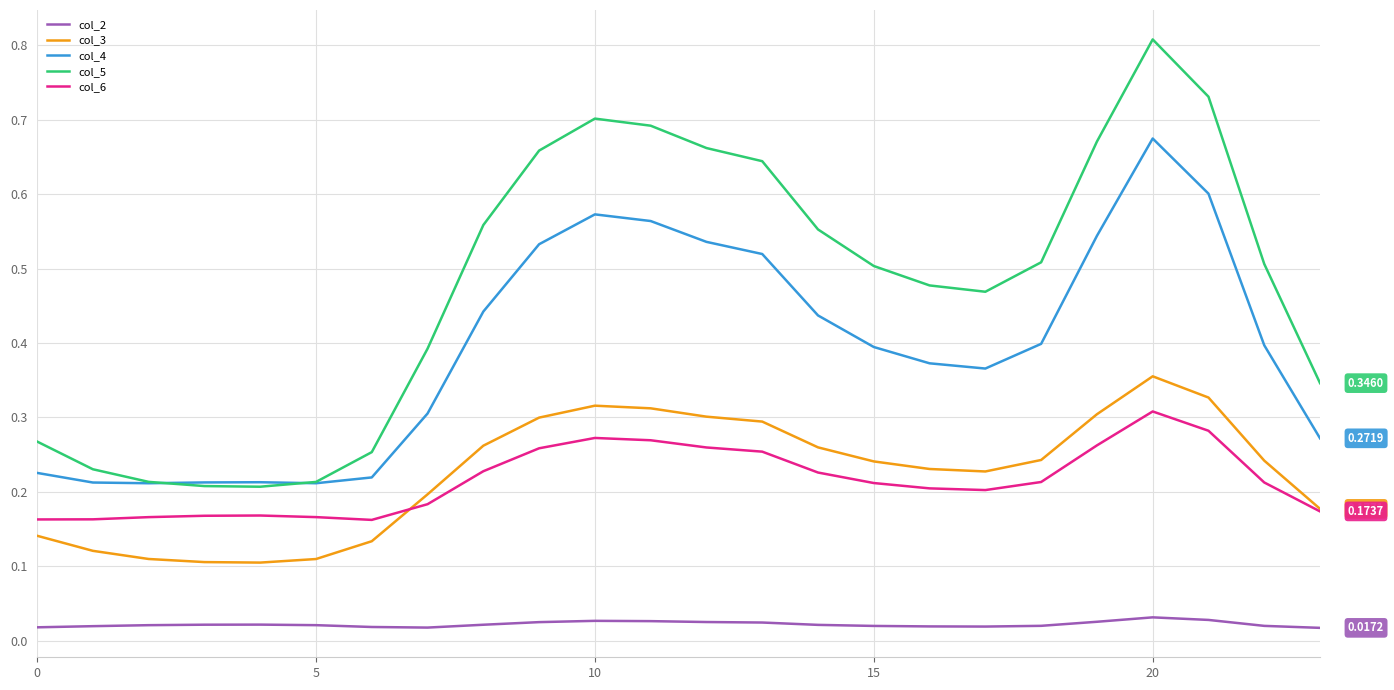

Which series has the largest total across all categories?

col_5